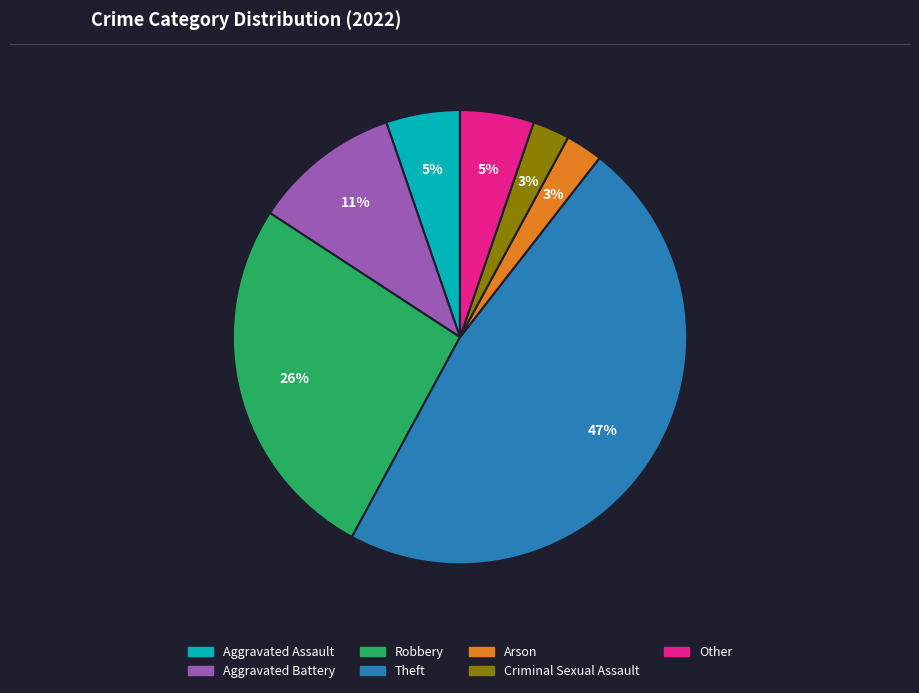

True or false: Theft accounts for 47% of the total.

True